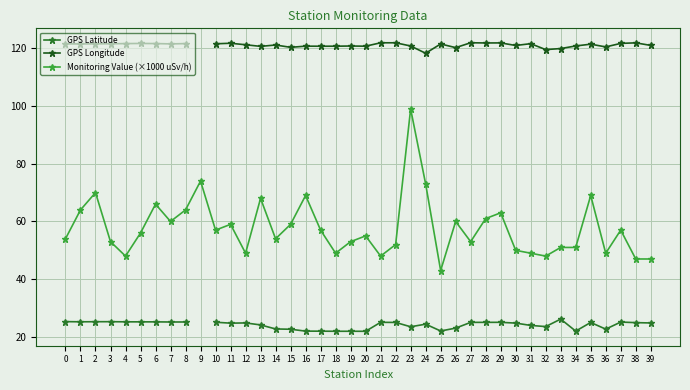

At how many categories does at least one series exceed 45?

40